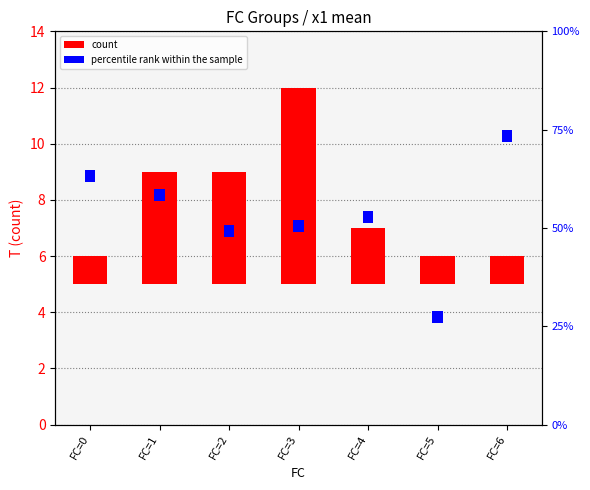

What is the value of the percentile rank within the sample bar at the 1st from the left?

0.3